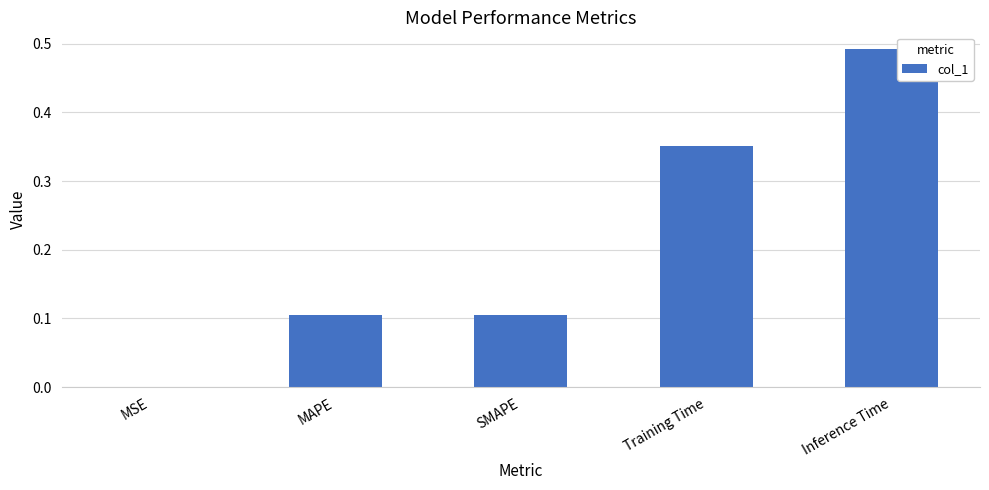

How many series are shown in this chart?

1